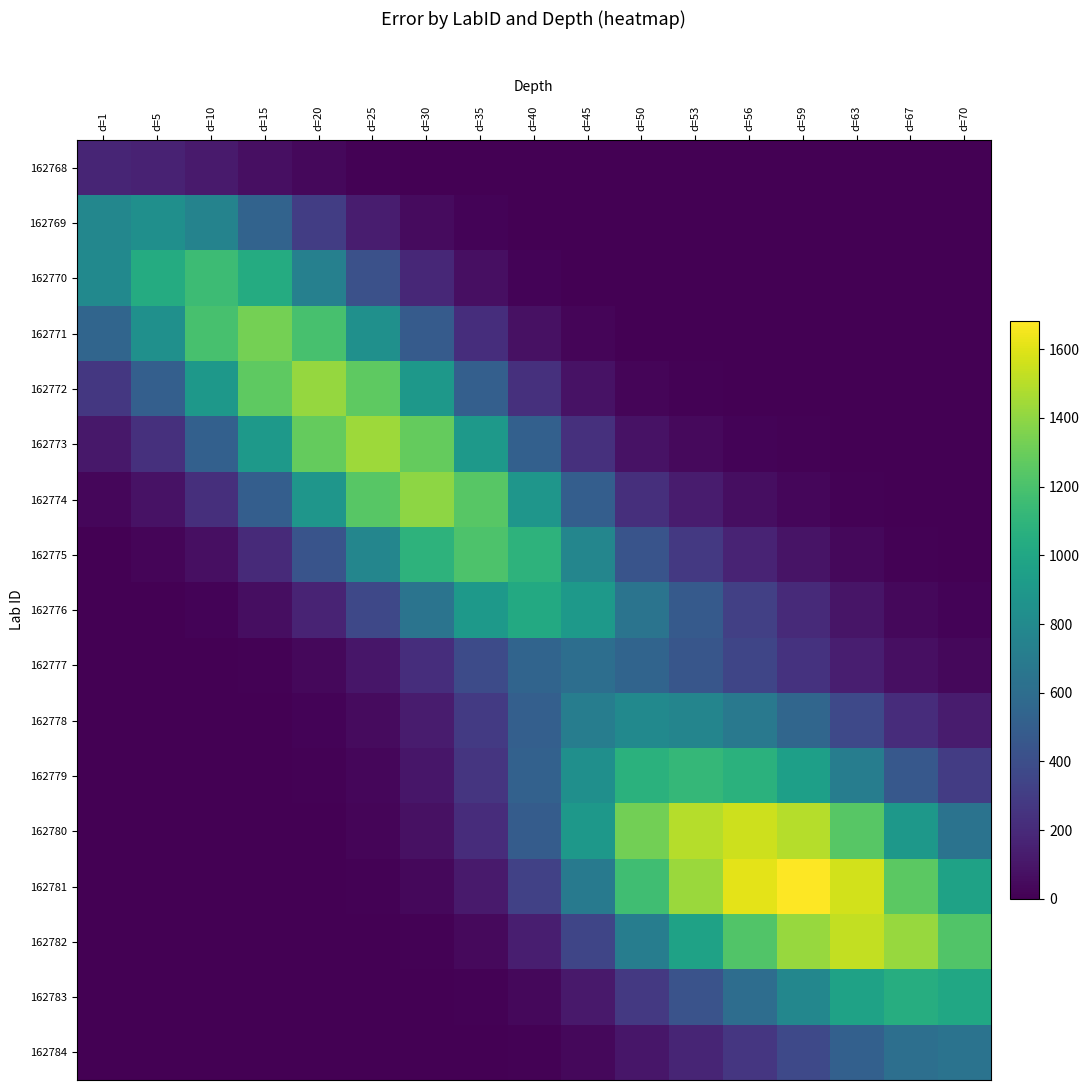

Reading left to right, what are all the values shown in this chart?

162768: d=1=174.0	d=5=161.8	d=10=120.5	d=15=71.5	d=20=33.8	d=25=12.8	d=30=3.8	d=35=0.9	d=40=0.2	d=45=0.0	d=50=0.0	d=53=0.0	d=56=0.0	d=59=0.0	d=63=0.0	d=67=0.0	d=70=0.0
162769: d=1=780.7	d=5=839.5	d=10=749.5	d=15=533.4	d=20=302.6	d=25=136.8	d=30=49.3	d=35=14.2	d=40=3.2	d=45=0.6	d=50=0.1	d=53=0.0	d=56=0.0	d=59=0.0	d=63=0.0	d=67=0.0	d=70=0.0
162770: d=1=800.3	d=5=1031.6	d=10=1155.5	d=15=1031.6	d=20=734.2	d=25=416.5	d=30=188.3	d=35=67.9	d=40=19.5	d=45=4.5	d=50=0.8	d=53=0.3	d=56=0.1	d=59=0.0	d=63=0.0	d=67=0.0	d=70=0.0
162771: d=1=547.4	d=5=846.0	d=10=1188.8	d=15=1331.5	d=20=1188.8	d=25=846.0	d=30=479.9	d=35=217.0	d=40=78.2	d=45=22.5	d=50=5.1	d=53=1.9	d=56=0.7	d=59=0.2	d=63=0.0	d=67=0.0	d=70=0.0
162772: d=1=275.1	d=5=509.7	d=10=898.4	d=15=1262.4	d=20=1414.0	d=25=1262.4	d=30=898.4	d=35=509.7	d=40=230.5	d=45=83.1	d=50=23.9	d=53=10.1	d=56=4.0	d=59=1.4	d=63=0.3	d=67=0.1	d=70=0.0
162773: d=1=105.4	d=5=234.1	d=10=517.6	d=15=912.4	d=20=1282.1	d=25=1436.0	d=30=1282.1	d=35=912.4	d=40=517.6	d=45=234.1	d=50=84.4	d=53=41.0	d=56=18.4	d=59=7.6	d=63=2.1	d=67=0.5	d=70=0.1
162774: d=1=30.7	d=5=81.9	d=10=227.1	d=15=502.3	d=20=885.4	d=25=1244.1	d=30=1393.5	d=35=1244.1	d=40=885.4	d=45=502.3	d=50=227.1	d=53=126.5	d=56=65.0	d=59=30.7	d=63=10.0	d=67=2.8	d=70=1.0
162775: d=1=6.4	d=5=20.5	d=10=71.3	d=15=197.9	d=20=437.6	d=25=771.4	d=30=1083.9	d=35=1214.0	d=40=1083.9	d=45=771.4	d=50=437.6	d=53=279.3	d=56=164.3	d=59=89.1	d=63=34.7	d=67=11.7	d=70=4.7
162776: d=1=1.0	d=5=3.9	d=10=17.2	d=15=59.9	d=20=166.2	d=25=367.5	d=30=647.8	d=35=910.2	d=40=1019.5	d=45=910.2	d=50=647.8	d=53=473.7	d=56=319.3	d=59=198.3	d=63=92.6	d=67=37.4	d=70=17.2
162777: d=1=0.1	d=5=0.4	d=10=2.3	d=15=10.2	d=20=35.6	d=25=98.7	d=30=218.3	d=35=384.7	d=40=540.6	d=45=605.5	d=50=540.6	d=53=453.0	d=56=349.8	d=59=248.9	d=63=139.3	d=67=67.4	d=70=35.6
162778: d=1=0.0	d=5=0.1	d=10=0.6	d=15=3.1	d=20=13.5	d=25=47.0	d=30=130.4	d=35=288.4	d=40=508.3	d=45=714.3	d=50=800.0	d=53=768.0	d=56=679.5	d=59=554.1	d=63=371.7	d=67=215.7	d=70=130.4
162779: d=1=0.0	d=5=0.0	d=10=0.3	d=15=1.6	d=20=8.0	d=25=32.0	d=30=101.6	d=35=257.3	d=40=519.7	d=45=836.7	d=50=1073.8	d=53=1118.5	d=56=1073.8	d=59=950.0	d=63=710.7	d=67=459.8	d=70=301.6
162780: d=1=0.0	d=5=0.0	d=10=0.1	d=15=0.8	d=20=4.4	d=25=19.9	d=30=72.5	d=35=210.5	d=40=487.1	d=45=898.6	d=50=1321.2	d=53=1493.3	d=56=1555.5	d=59=1493.3	d=63=1245.5	d=67=898.6	d=70=639.5
162781: d=1=0.0	d=5=0.0	d=10=0.0	d=15=0.3	d=20=1.7	d=25=8.9	d=30=37.1	d=35=123.3	d=40=327.0	d=45=691.1	d=50=1164.2	d=53=1427.8	d=56=1613.8	d=59=1681.0	d=63=1563.3	d=67=1257.5	d=70=971.1
162782: d=1=0.0	d=5=0.0	d=10=0.0	d=15=0.0	d=20=0.3	d=25=2.2	d=30=10.9	d=35=43.7	d=40=138.8	d=45=351.7	d=50=710.2	d=53=971.2	d=56=1223.9	d=59=1421.5	d=63=1528.5	d=67=1421.5	d=70=1223.9
162783: d=1=0.0	d=5=0.0	d=10=0.0	d=15=0.0	d=20=0.0	d=25=0.4	d=30=2.1	d=35=10.0	d=40=38.3	d=45=116.3	d=50=281.6	d=53=429.4	d=56=603.4	d=59=781.4	d=63=971.4	d=67=1044.5	d=70=1002.7
162784: d=1=0.0	d=5=0.0	d=10=0.0	d=15=0.0	d=20=0.0	d=25=0.1	d=30=0.5	d=35=2.5	d=40=10.8	d=45=37.7	d=50=104.7	d=53=173.2	d=56=264.1	d=59=371.2	d=63=514.5	d=67=616.8	d=70=642.5